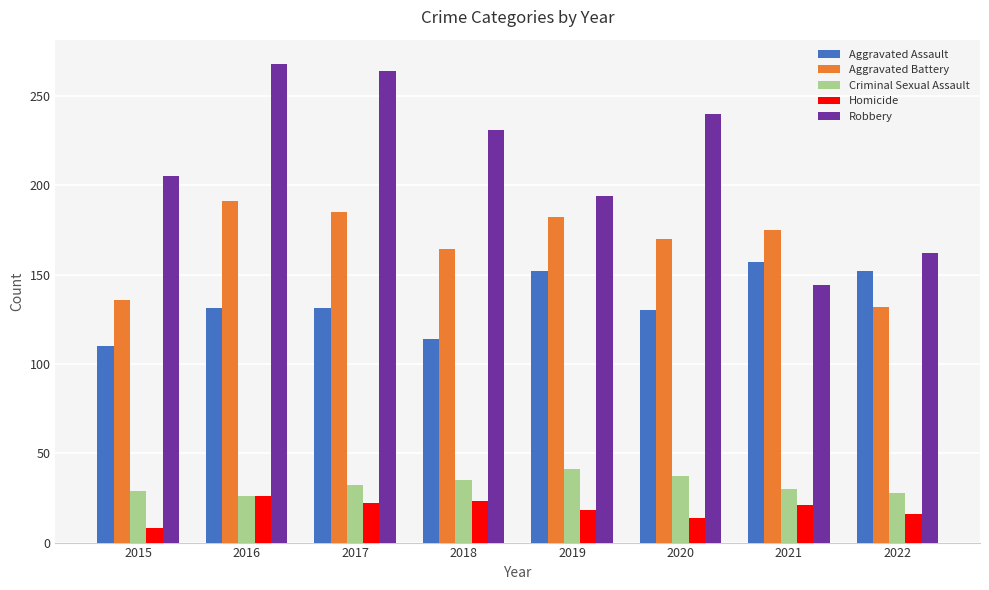

What is the maximum value for Robbery?

268